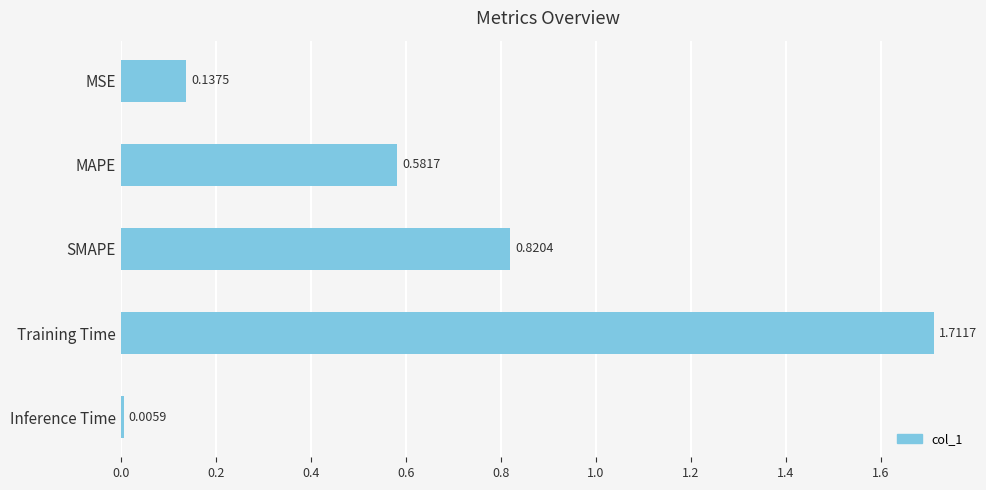

Which has a higher value, Training Time or SMAPE?

Training Time